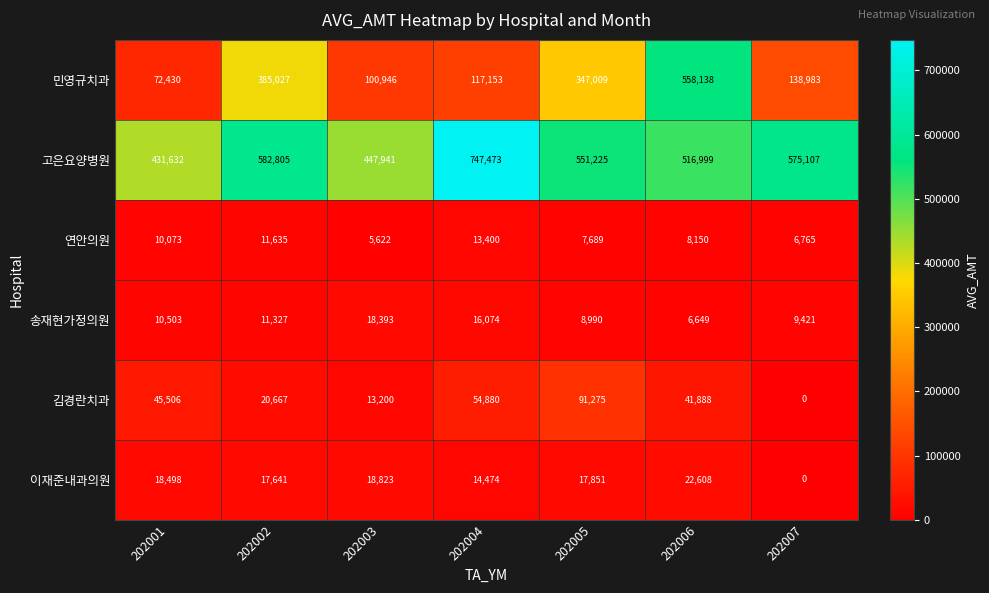

Which series has the largest total across all categories?

고은요양병원